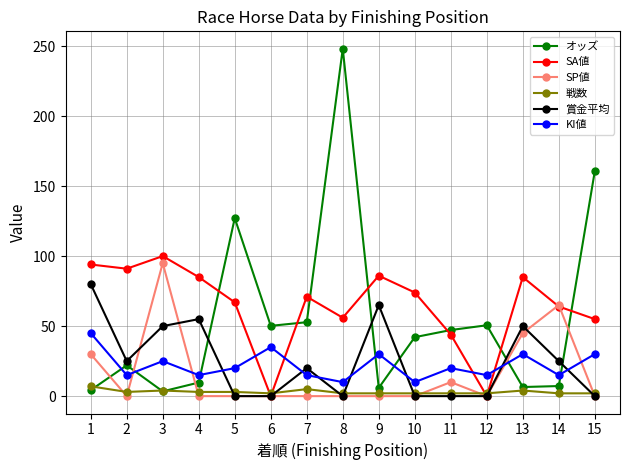

Is it true that SA値 equals 75.8 at 8?

False